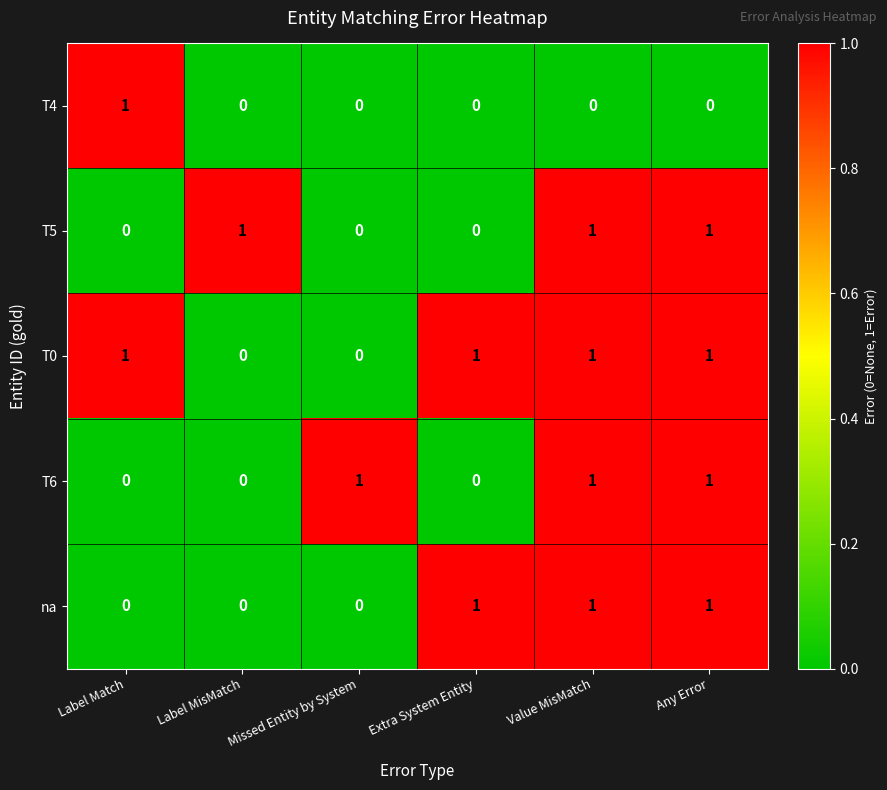

What is the sum of all T0 values?

4